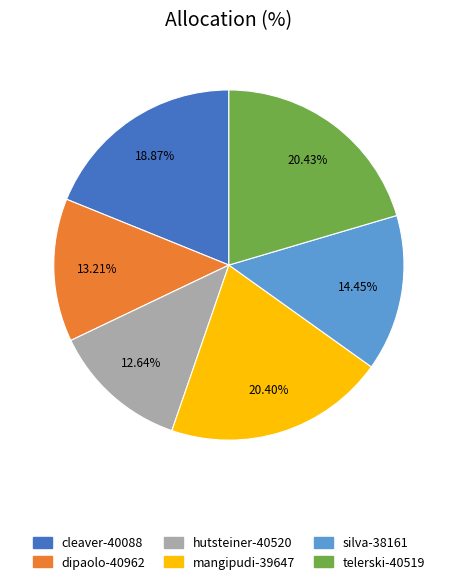

Which category has the smallest portion of the pie?

hutsteiner-40520